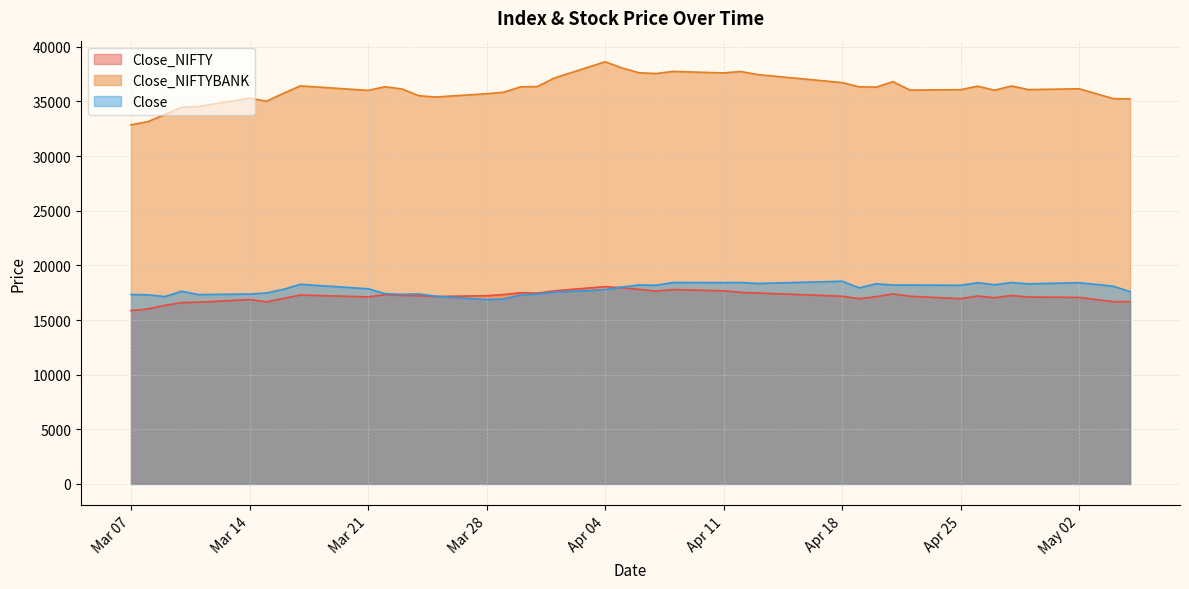

What are all the series names shown in the legend?

Close_NIFTY, Close_NIFTYBANK, Close